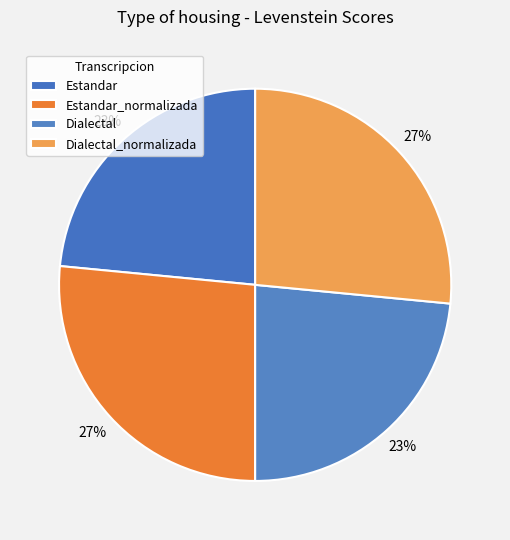

Count the number of slices in the pie.

4